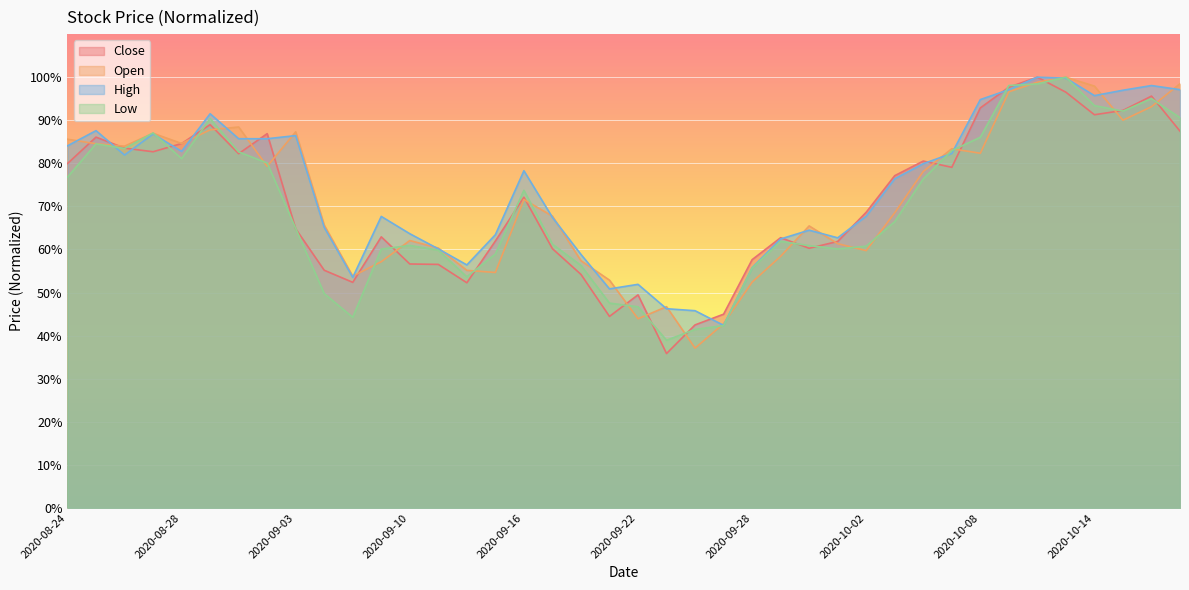

Reading right to left, extract all data points from this chart.

Close: 2020-10-19=0.9	2020-10-16=1.0	2020-10-15=0.9	2020-10-14=0.9	2020-10-13=1.0	2020-10-12=1.0	2020-10-09=1.0	2020-10-08=0.9	2020-10-07=0.8	2020-10-06=0.8	2020-10-05=0.8	2020-10-02=0.7	2020-10-01=0.6	2020-09-30=0.6	2020-09-29=0.6	2020-09-28=0.6	2020-09-25=0.4	2020-09-24=0.4	2020-09-23=0.4	2020-09-22=0.5	2020-09-21=0.4	2020-09-18=0.5	2020-09-17=0.6	2020-09-16=0.7	2020-09-15=0.6	2020-09-14=0.5	2020-09-11=0.6	2020-09-10=0.6	2020-09-09=0.6	2020-09-08=0.5	2020-09-04=0.6	2020-09-03=0.6	2020-09-02=0.9	2020-09-01=0.8	2020-08-31=0.9	2020-08-28=0.8	2020-08-27=0.8	2020-08-26=0.8	2020-08-25=0.9	2020-08-24=0.8
Open: 2020-10-19=1.0	2020-10-16=0.9	2020-10-15=0.9	2020-10-14=1.0	2020-10-13=1.0	2020-10-12=1.0	2020-10-09=1.0	2020-10-08=0.8	2020-10-07=0.8	2020-10-06=0.8	2020-10-05=0.7	2020-10-02=0.6	2020-10-01=0.6	2020-09-30=0.7	2020-09-29=0.6	2020-09-28=0.5	2020-09-25=0.4	2020-09-24=0.4	2020-09-23=0.5	2020-09-22=0.4	2020-09-21=0.5	2020-09-18=0.6	2020-09-17=0.7	2020-09-16=0.7	2020-09-15=0.5	2020-09-14=0.6	2020-09-11=0.6	2020-09-10=0.6	2020-09-09=0.6	2020-09-08=0.5	2020-09-04=0.7	2020-09-03=0.9	2020-09-02=0.8	2020-09-01=0.9	2020-08-31=0.9	2020-08-28=0.8	2020-08-27=0.9	2020-08-26=0.8	2020-08-25=0.8	2020-08-24=0.9
High: 2020-10-19=1.0	2020-10-16=1.0	2020-10-15=1.0	2020-10-14=1.0	2020-10-13=1.0	2020-10-12=1.0	2020-10-09=1.0	2020-10-08=0.9	2020-10-07=0.8	2020-10-06=0.8	2020-10-05=0.8	2020-10-02=0.7	2020-10-01=0.6	2020-09-30=0.6	2020-09-29=0.6	2020-09-28=0.6	2020-09-25=0.4	2020-09-24=0.5	2020-09-23=0.5	2020-09-22=0.5	2020-09-21=0.5	2020-09-18=0.6	2020-09-17=0.7	2020-09-16=0.8	2020-09-15=0.6	2020-09-14=0.6	2020-09-11=0.6	2020-09-10=0.6	2020-09-09=0.7	2020-09-08=0.5	2020-09-04=0.7	2020-09-03=0.9	2020-09-02=0.9	2020-09-01=0.9	2020-08-31=0.9	2020-08-28=0.8	2020-08-27=0.9	2020-08-26=0.8	2020-08-25=0.9	2020-08-24=0.8
Low: 2020-10-19=0.9	2020-10-16=1.0	2020-10-15=0.9	2020-10-14=0.9	2020-10-13=1.0	2020-10-12=1.0	2020-10-09=1.0	2020-10-08=0.9	2020-10-07=0.8	2020-10-06=0.8	2020-10-05=0.7	2020-10-02=0.6	2020-10-01=0.6	2020-09-30=0.6	2020-09-29=0.6	2020-09-28=0.6	2020-09-25=0.4	2020-09-24=0.4	2020-09-23=0.4	2020-09-22=0.5	2020-09-21=0.5	2020-09-18=0.6	2020-09-17=0.6	2020-09-16=0.7	2020-09-15=0.6	2020-09-14=0.5	2020-09-11=0.6	2020-09-10=0.6	2020-09-09=0.6	2020-09-08=0.4	2020-09-04=0.5	2020-09-03=0.6	2020-09-02=0.8	2020-09-01=0.8	2020-08-31=0.9	2020-08-28=0.8	2020-08-27=0.9	2020-08-26=0.8	2020-08-25=0.8	2020-08-24=0.8